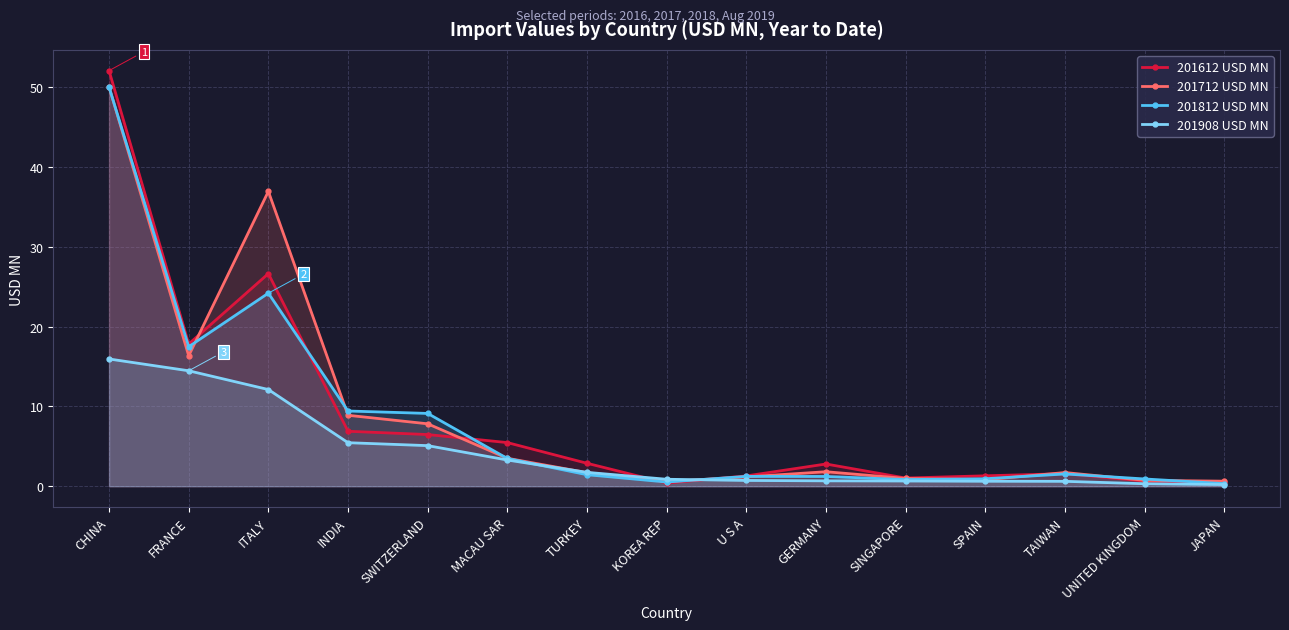

What is the difference between the second highest and second lowest values in the 201612 USD MN series?

26.2